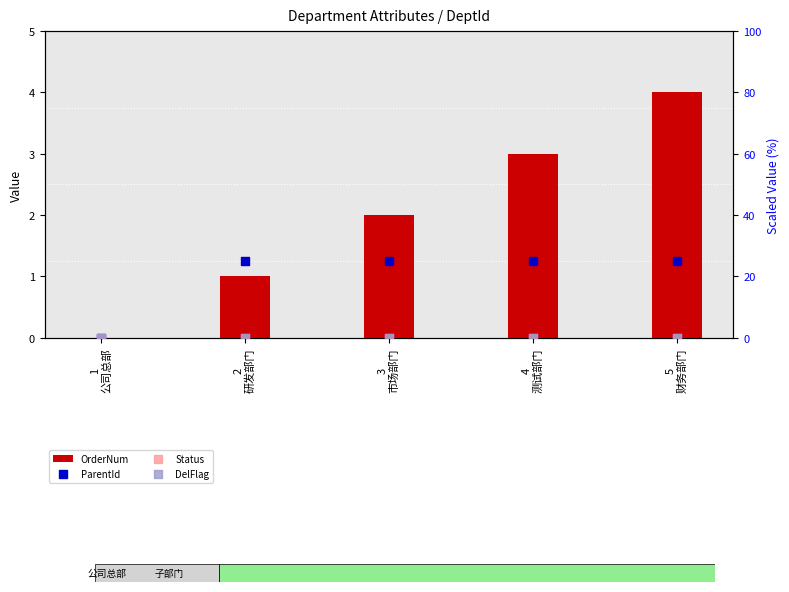

Which series has the widest spread of Y values?

ParentId